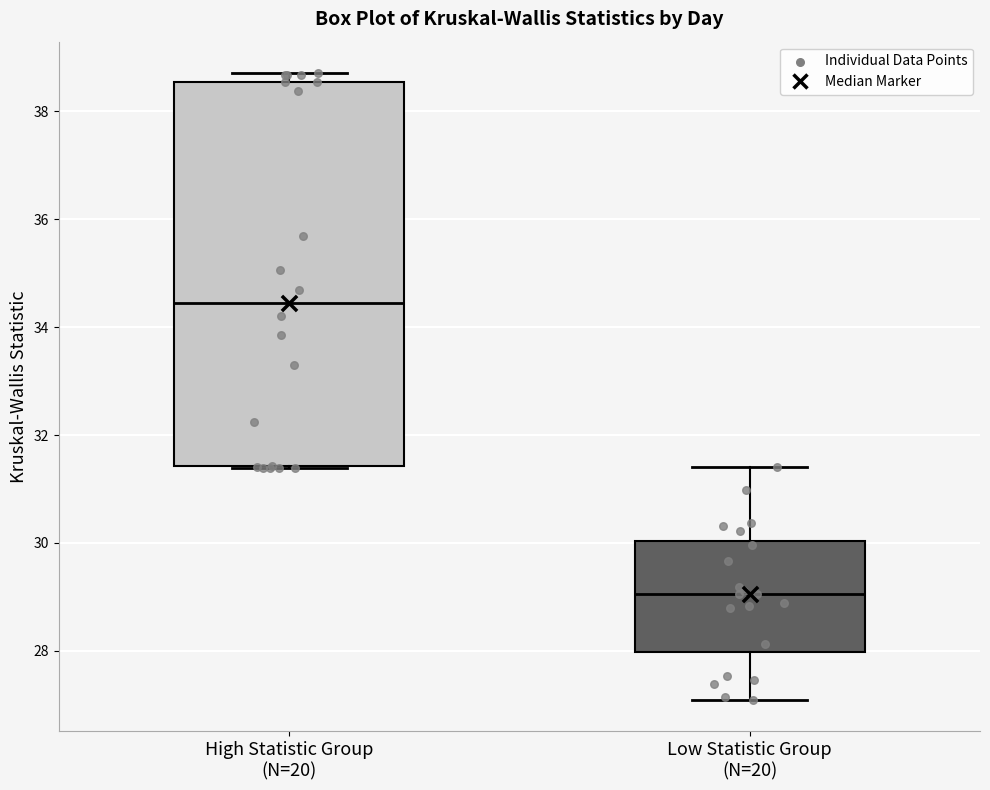

Which box is the tallest, from its lower edge to its upper edge?

High Statistic Group (N=20)